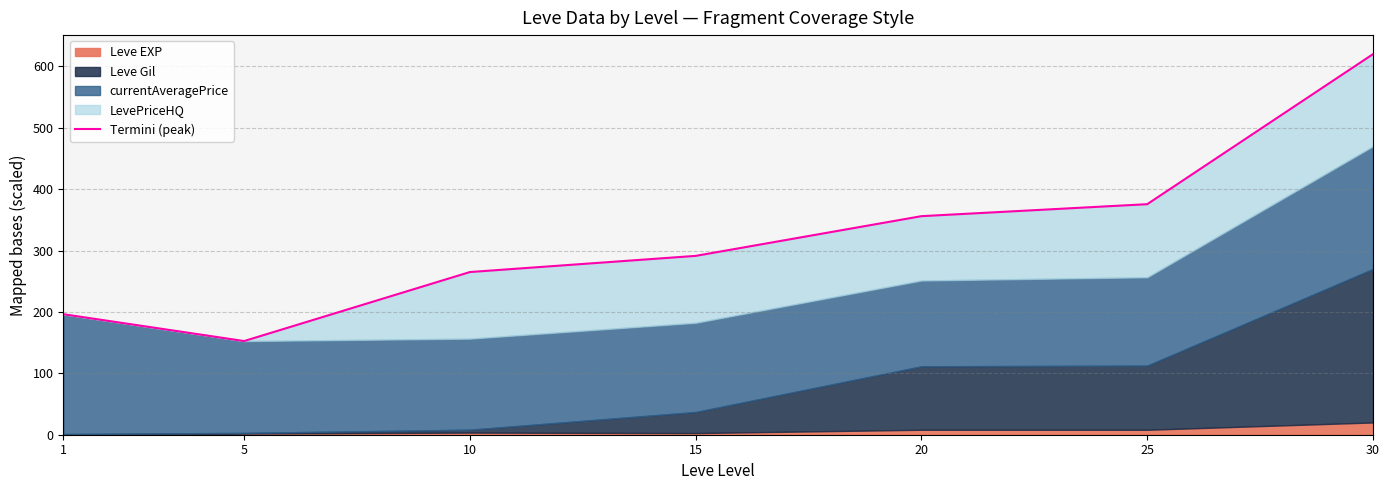

List the labels in order of value, largest first.

30, 25, 20, 15, 10, 1, 5